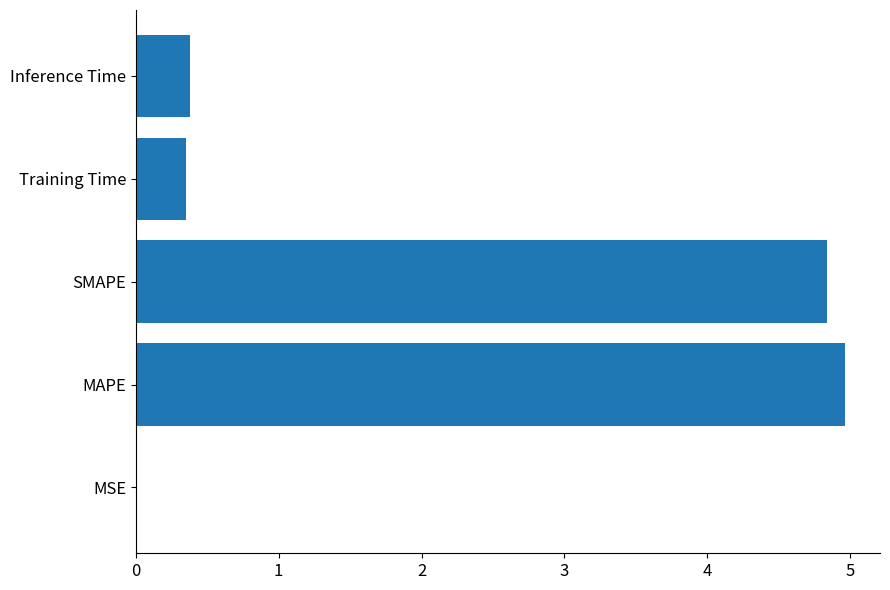

Between MAPE and SMAPE, which is larger?

MAPE